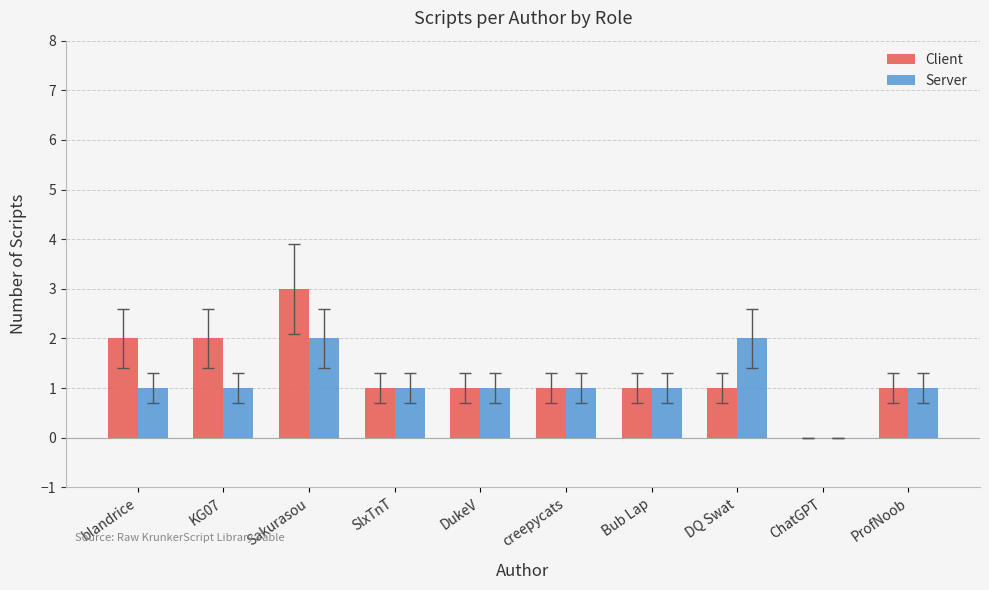

At which category is the sum across all series the highest?

Sakurasou